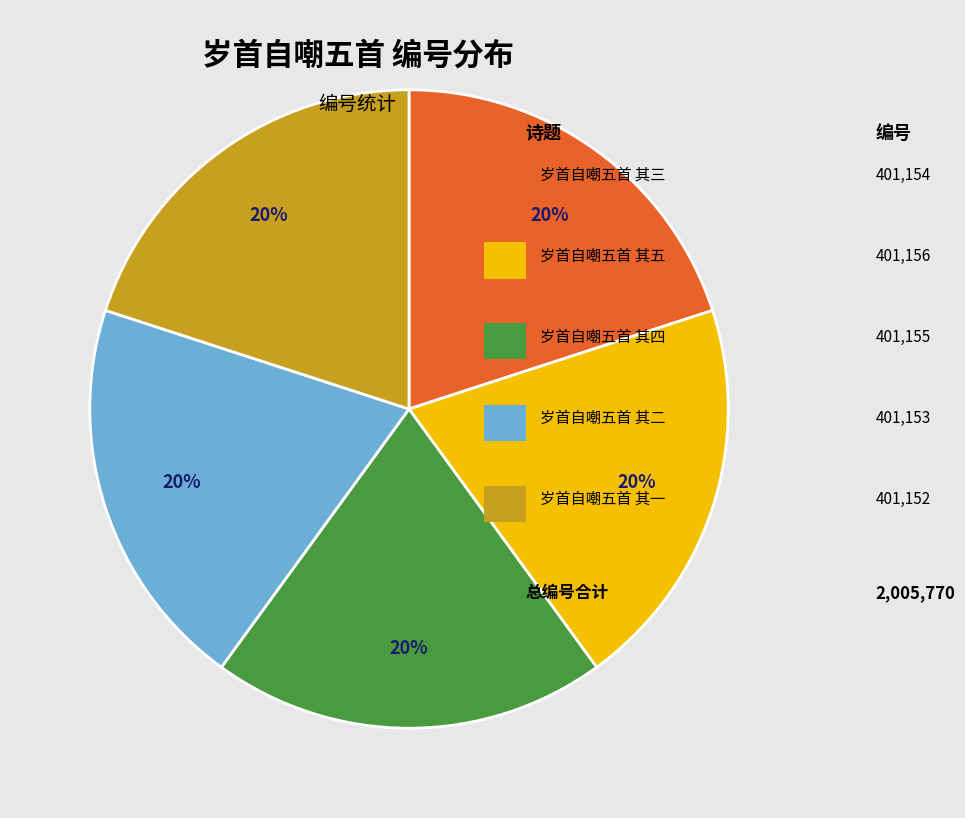

To the nearest percent, what is the average slice percentage?

20%